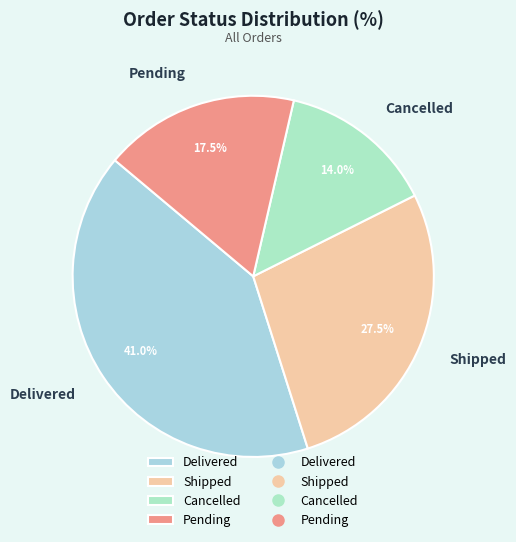

Combined, do Shipped and Pending account for over 50%?

No